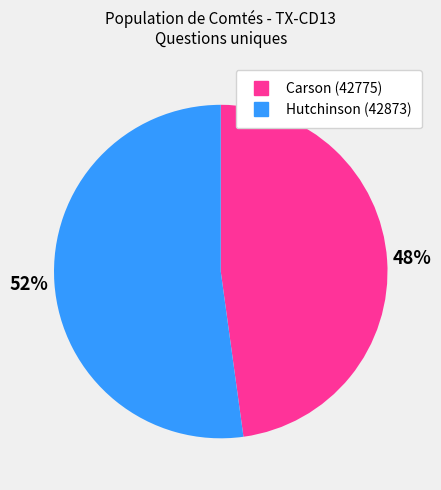

To the nearest percent, what percentage of the pie is Hutchinson (42873)?

52%